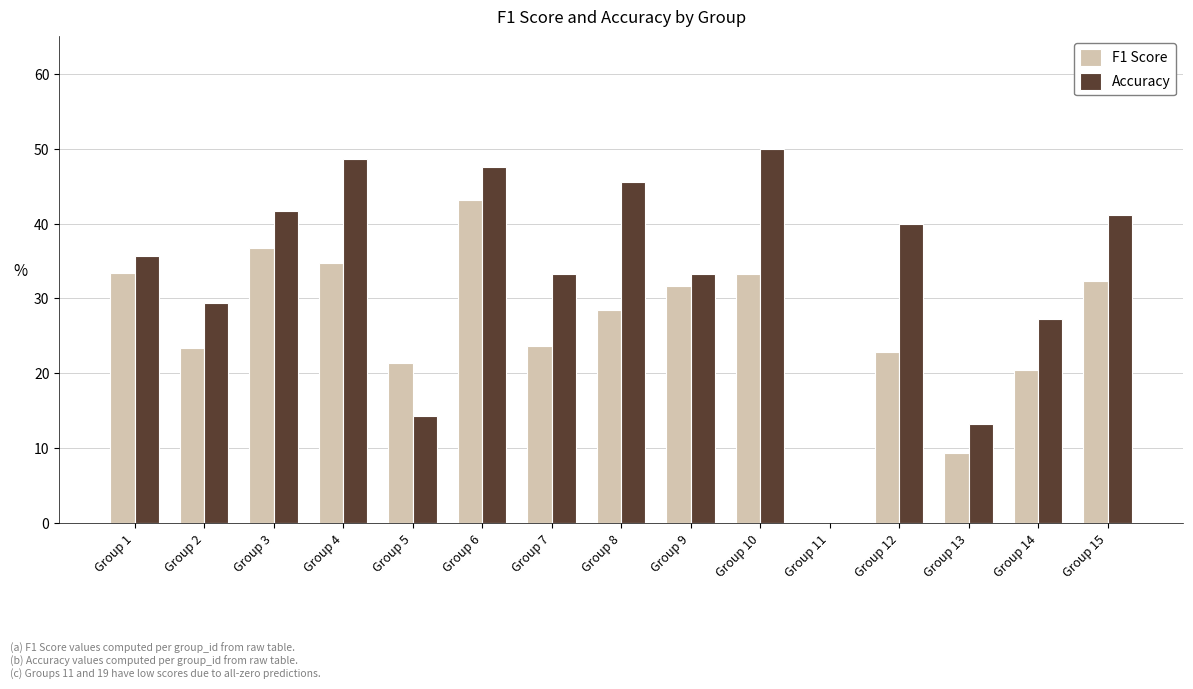

Which label corresponds to the largest value in the chart?

Group 10